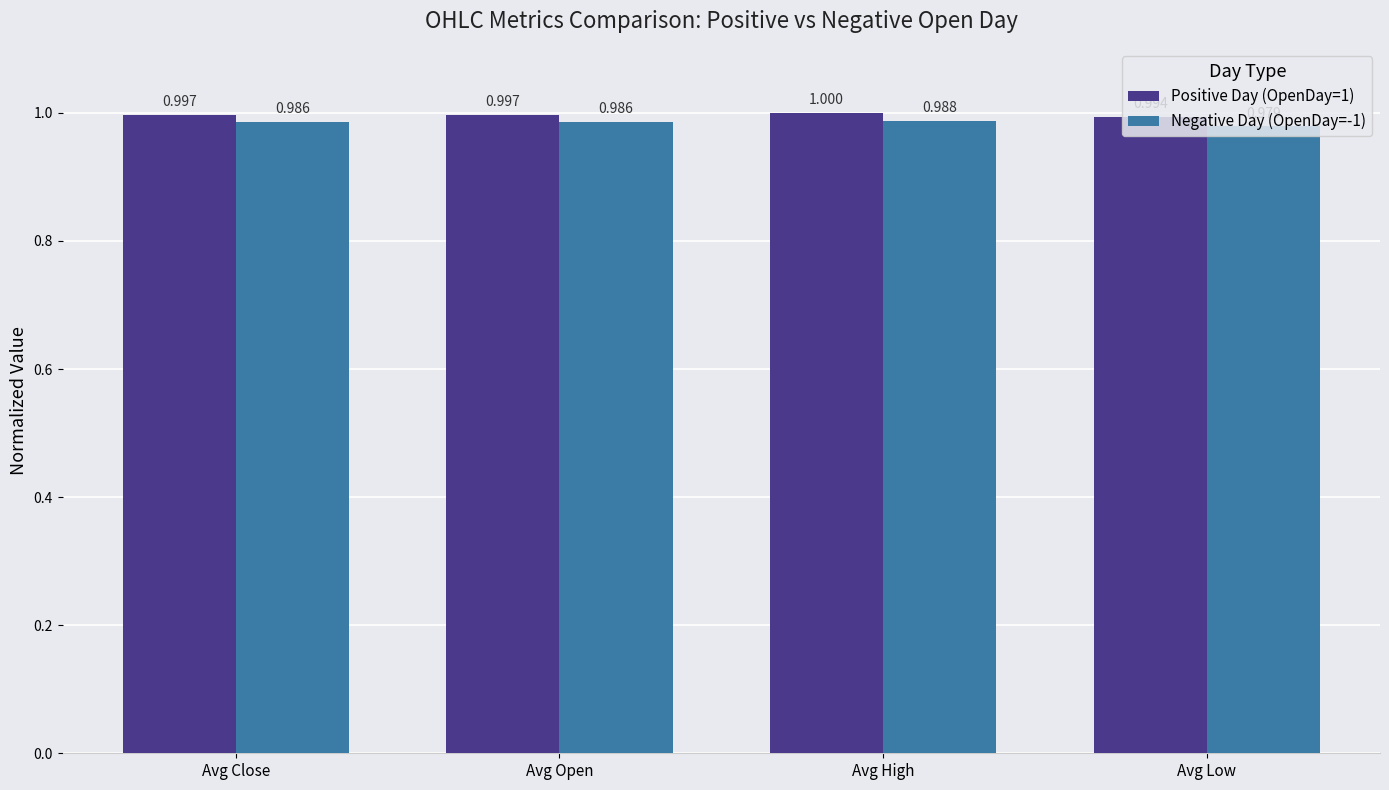

At Avg Close, list the series in order from largest to smallest.

Positive Day (OpenDay=1), Negative Day (OpenDay=-1)